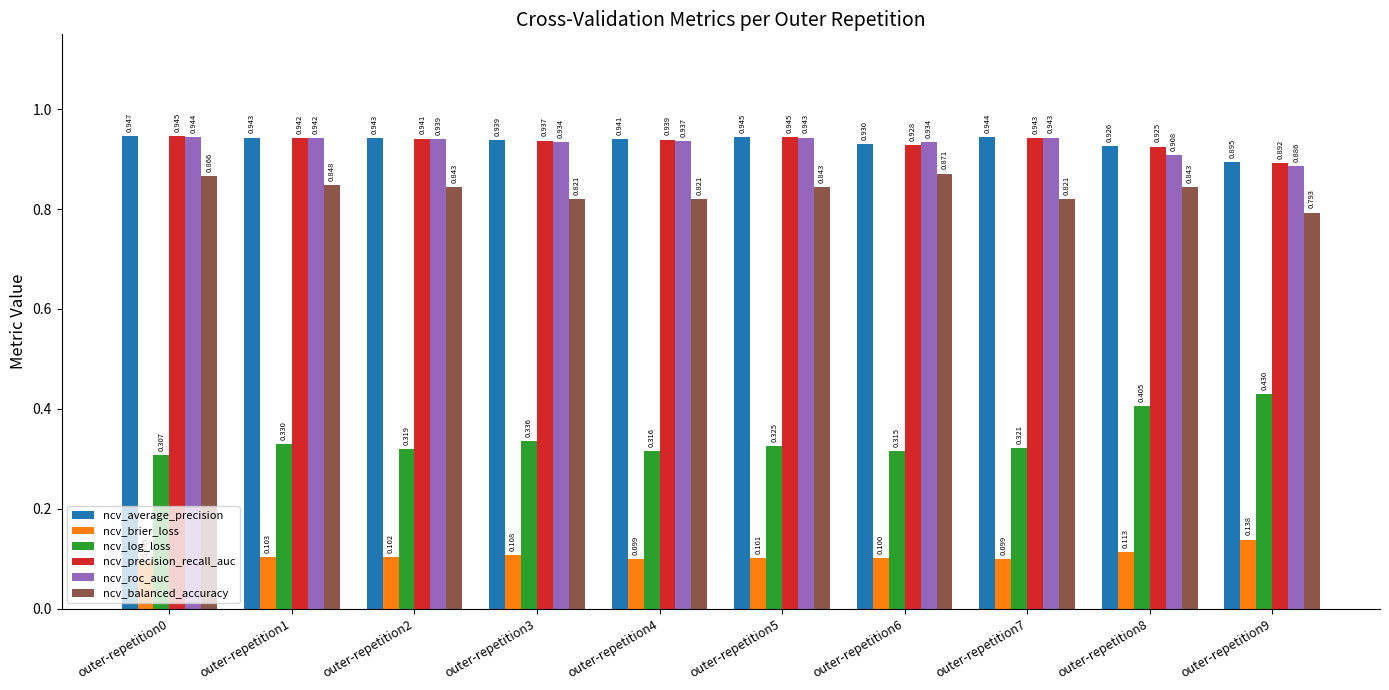

Does the chart contain stacked bars?

No